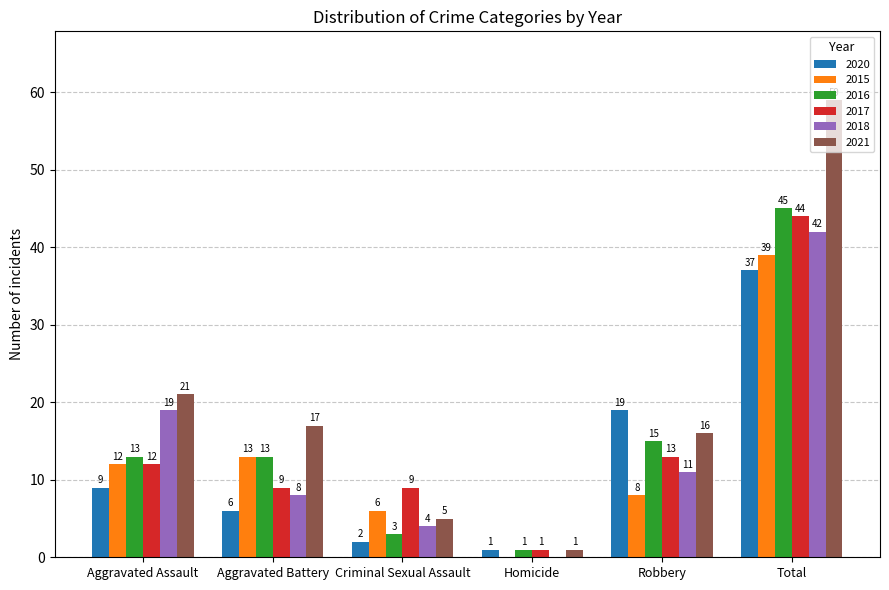

How many values in 2015 are above zero?

5